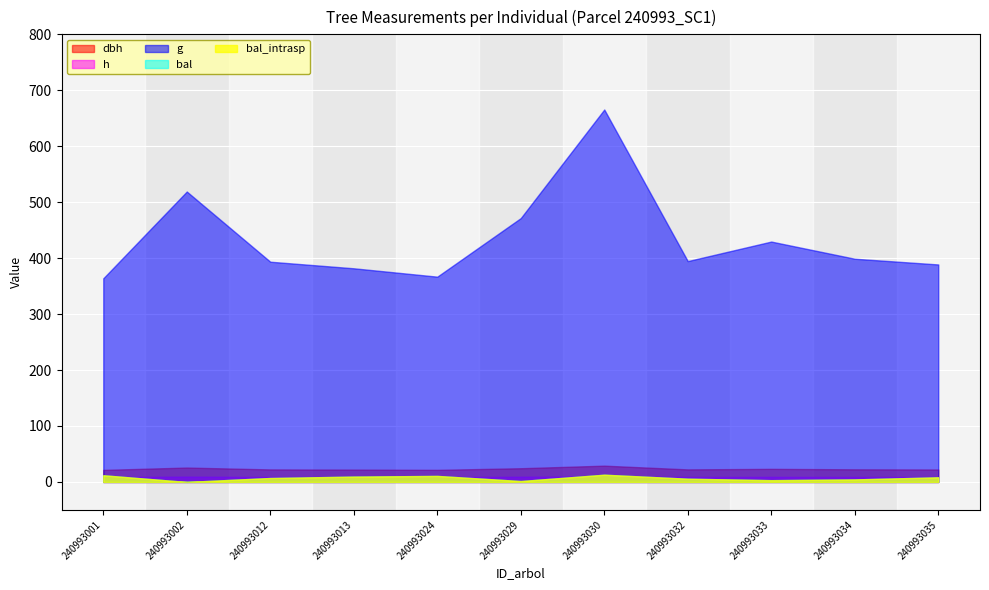

Is it true that h equals 8.7 at 240993024?

True